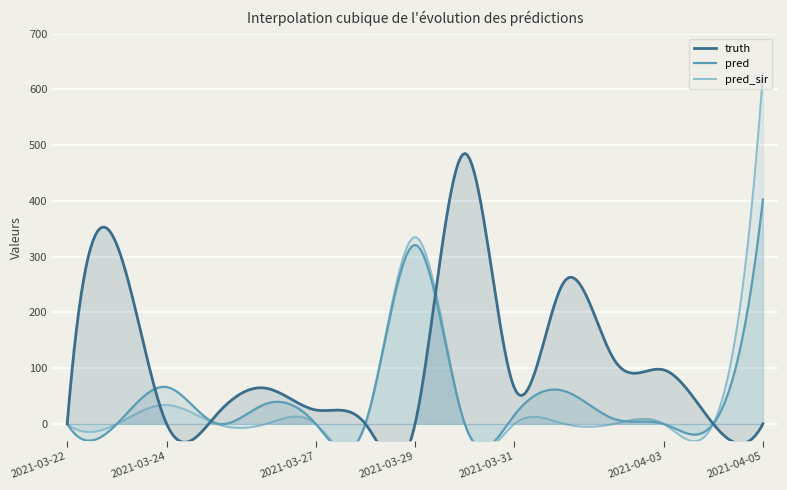

The pred_sir series shows 0 at 2021-04-01. True or false?

True